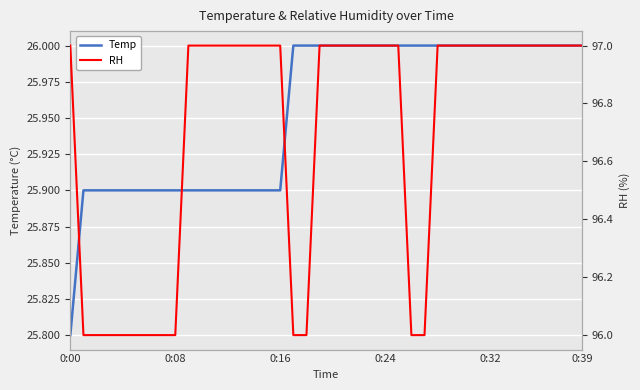

What is the difference between the highest and lowest values at 22?

71.0